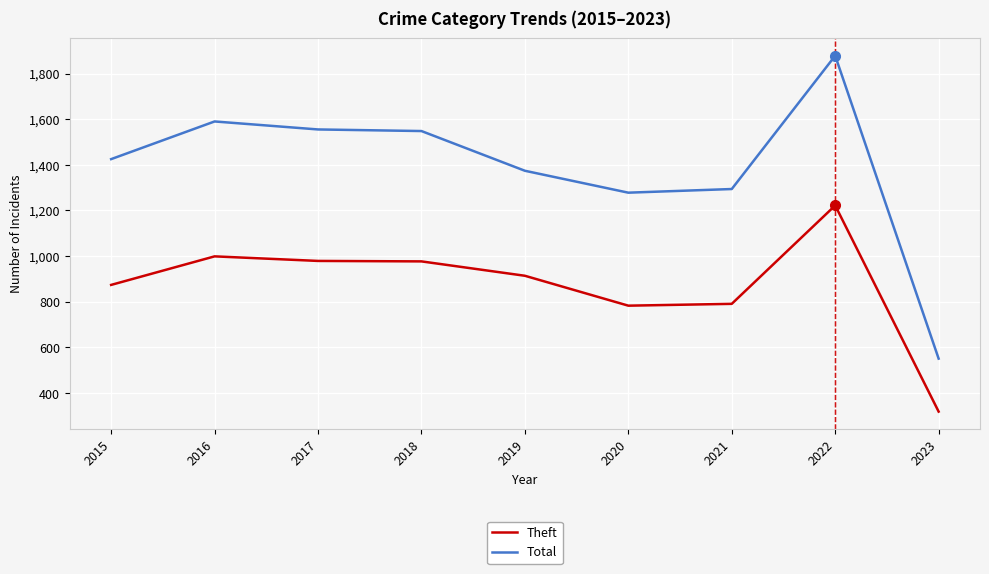

Rank the series at 2022 from lowest to highest value.

Theft, Total